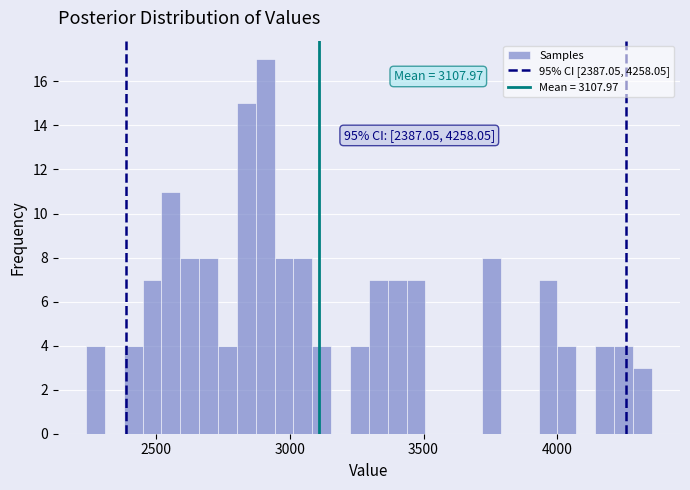

Around what value on the x-axis is the tallest bar? Give the approximate position of its centre, as read against the axis.

2900